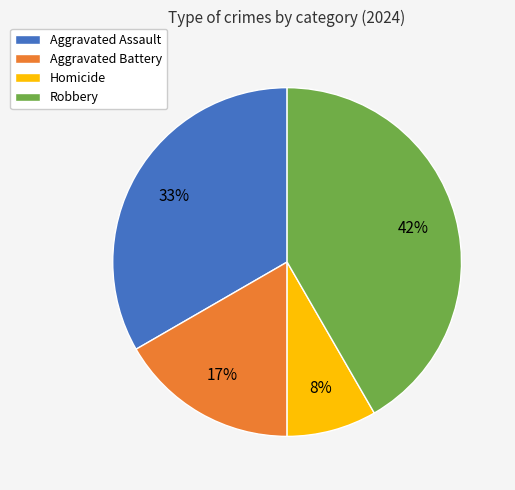

To the nearest percent, what is the difference between the Robbery and Aggravated Battery slice percentages?

25%